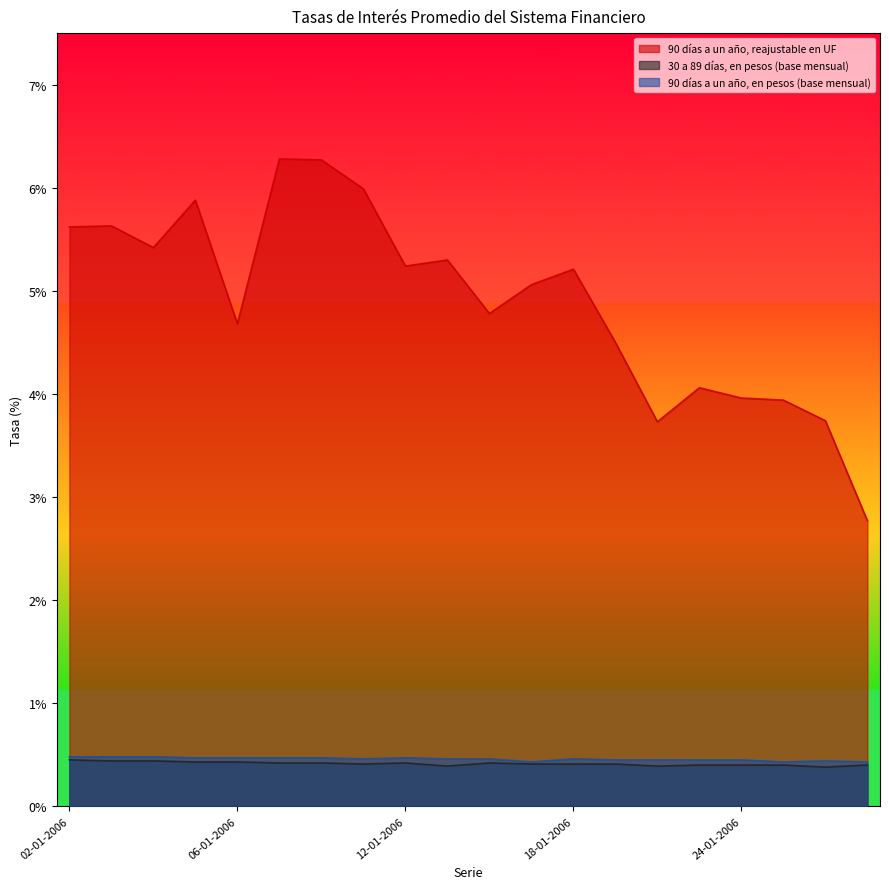

What is the value of the 90 días a un año, en pesos (base mensual) point at the 4th from the left?

0.5